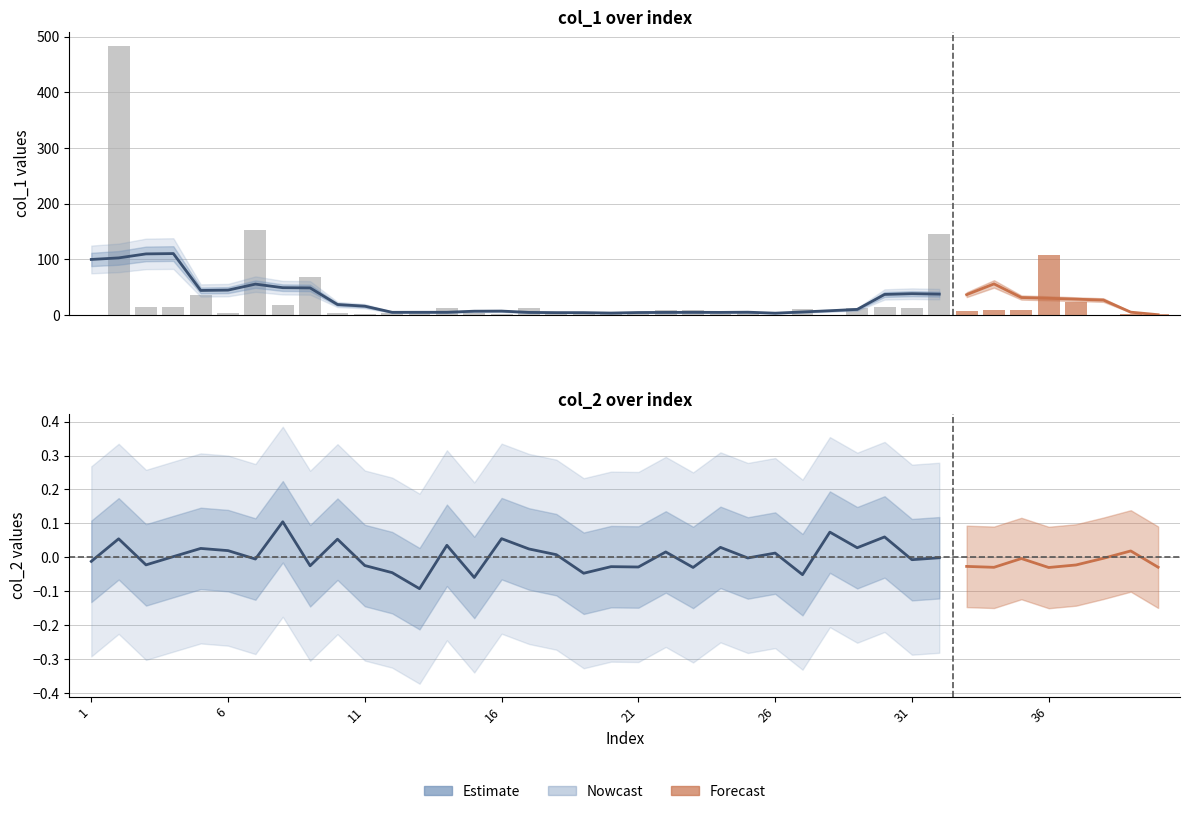

How many data points does each series have?

40